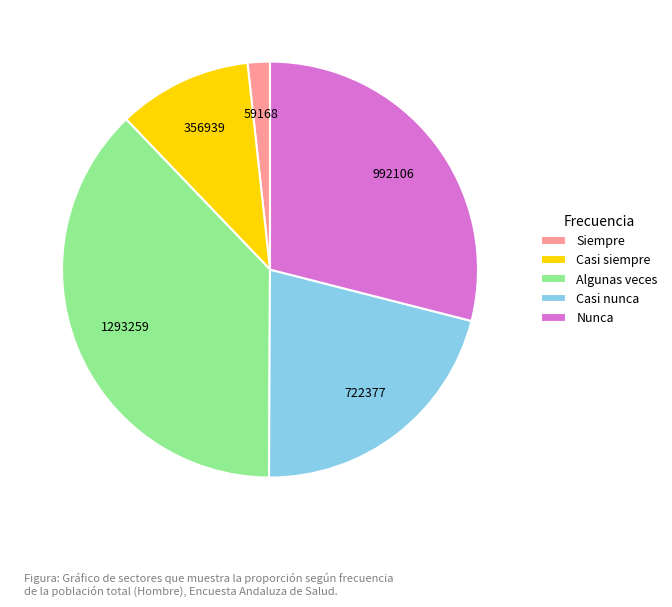

True or false: Nunca accounts for 29% of the total.

True